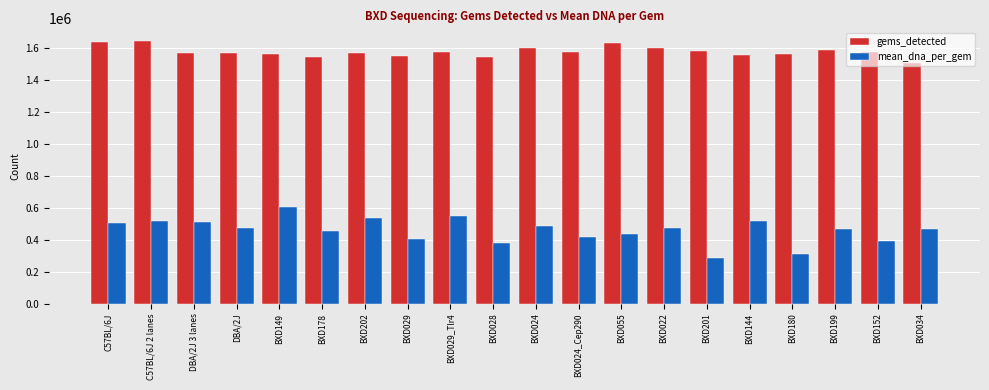

What is the spread (max minus min) of values at BXD024?

1114765